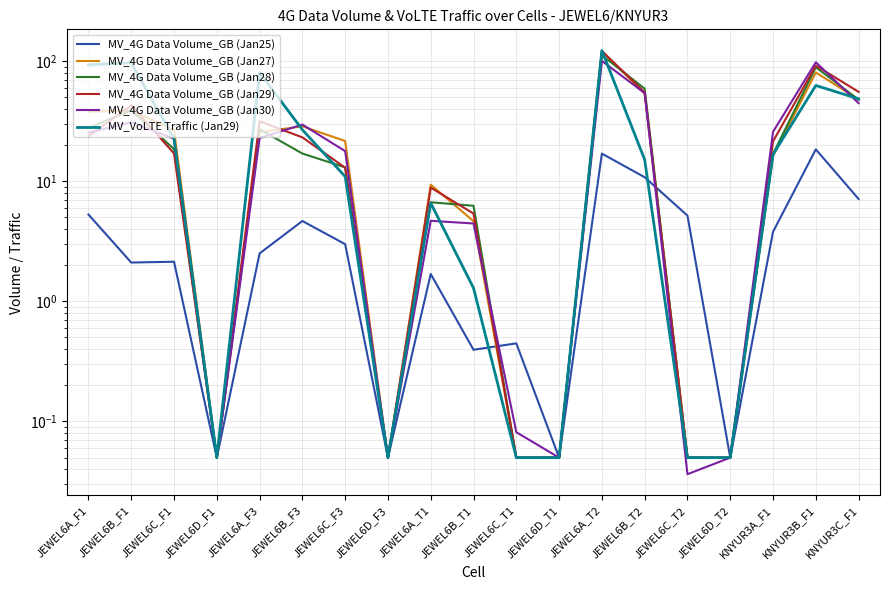

How many values in the MV_VoLTE Traffic (Jan29) series exceed 15?

10